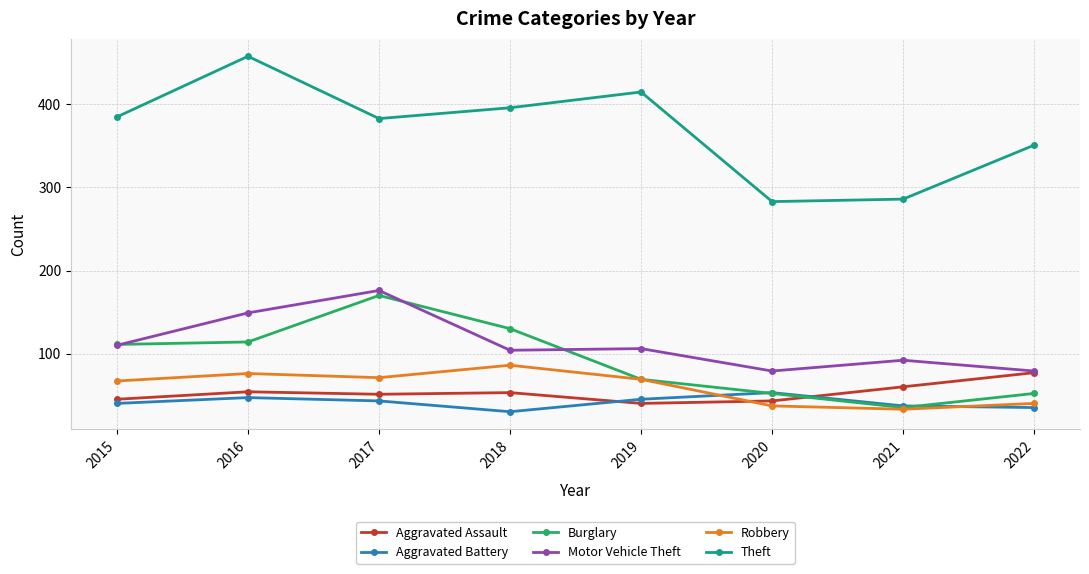

Between which two adjacent categories do Aggravated Assault and Robbery first intersect?

2019 and 2020